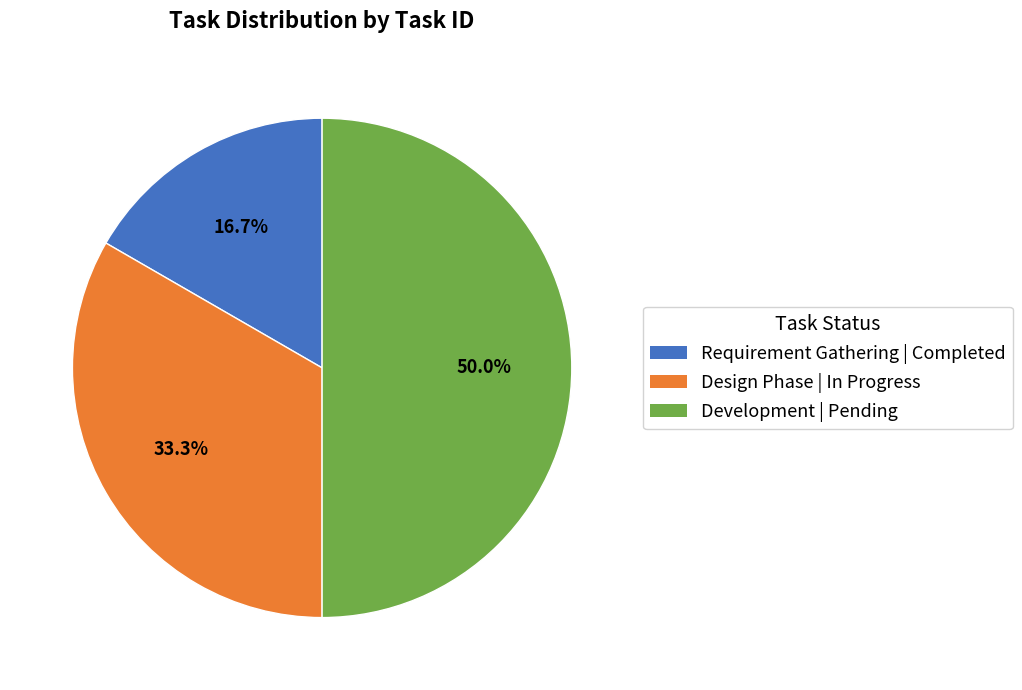

Which has a higher value, Development or Design Phase?

Development